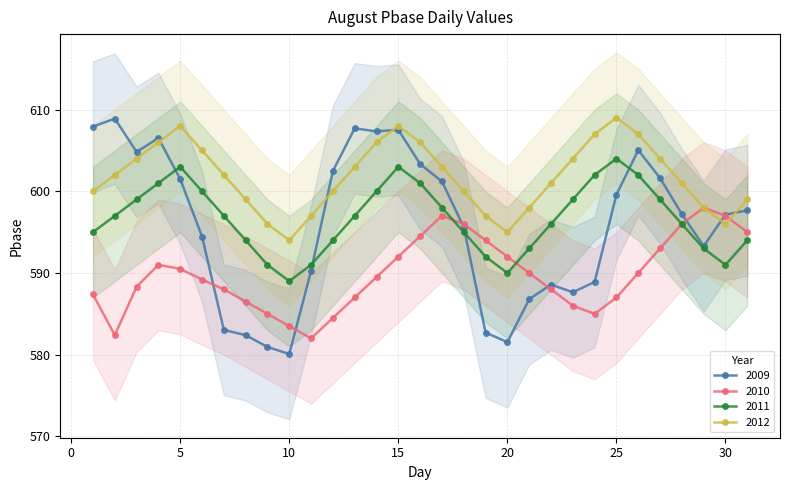

Where does the 2009 series first go above 597?

1